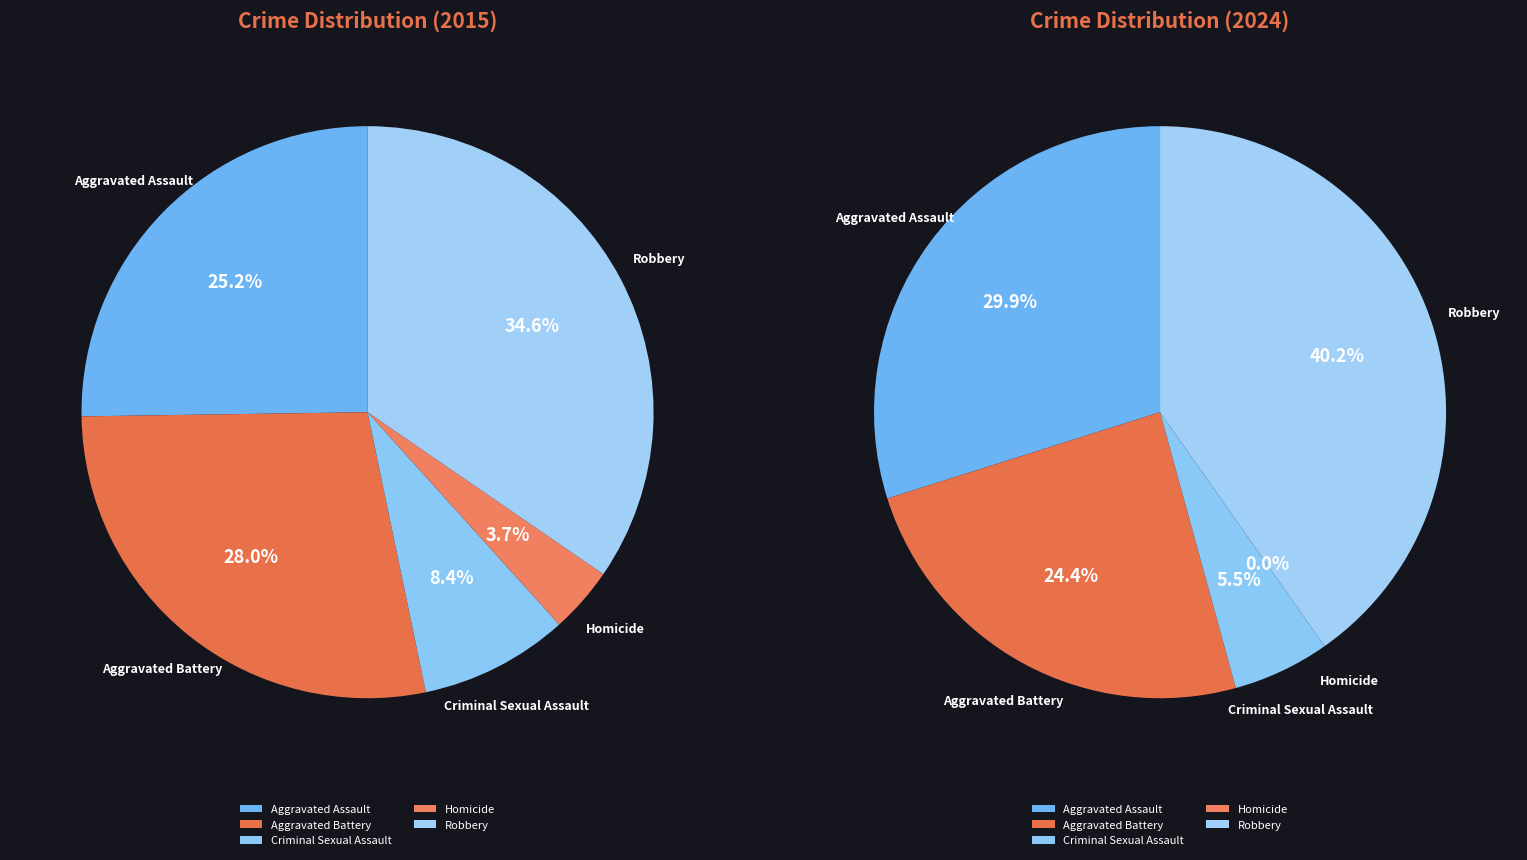

Is Robbery the majority of the pie?

No